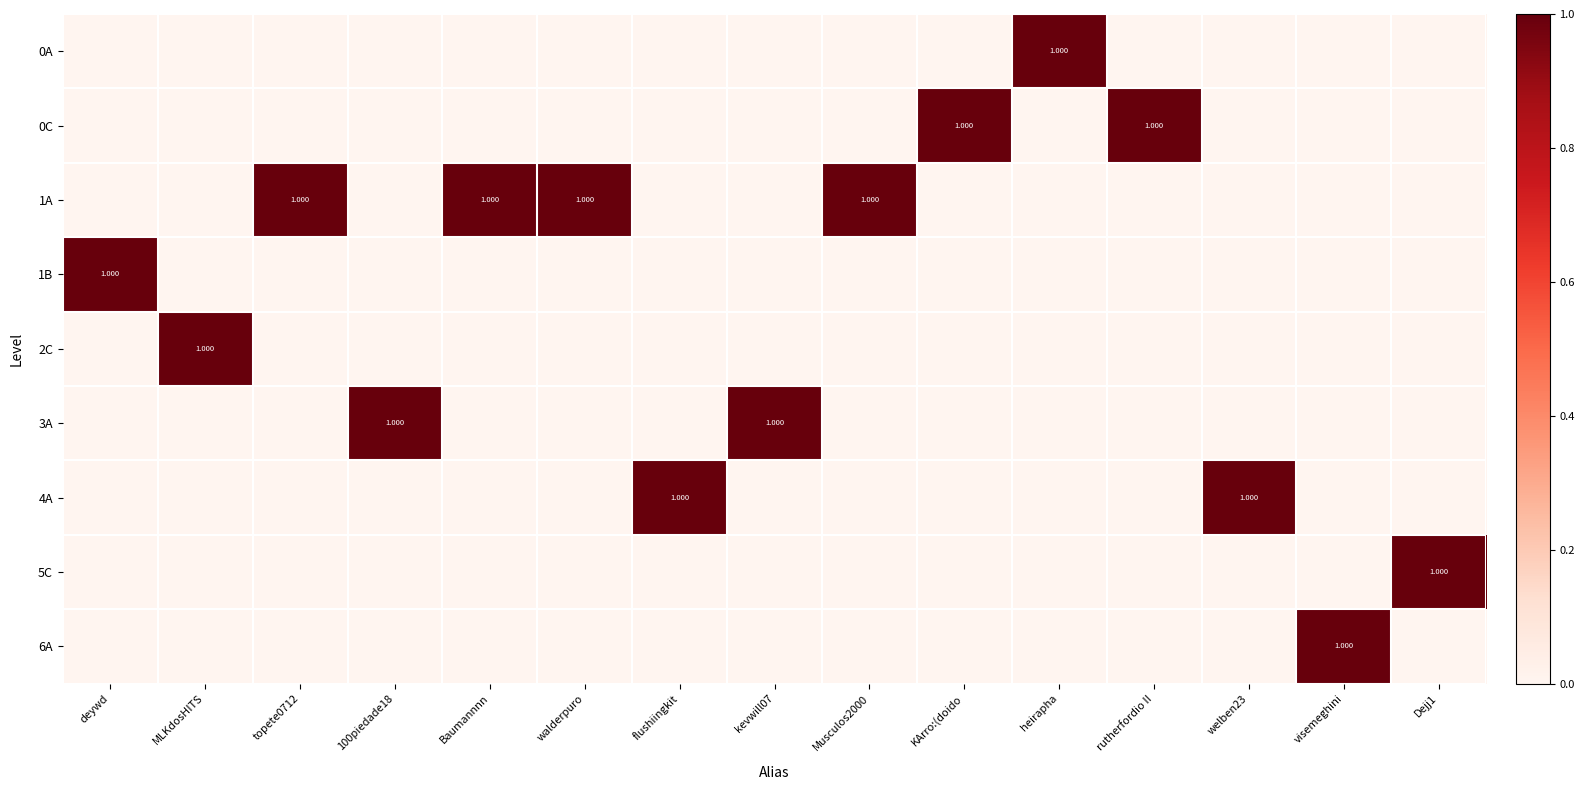

What is the total value across all series at topete0712?

1